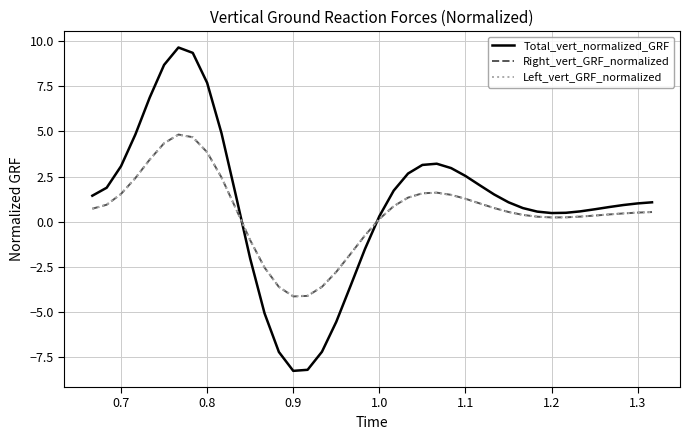

Which series has the widest spread of values?

Total_vert_normalized_GRF